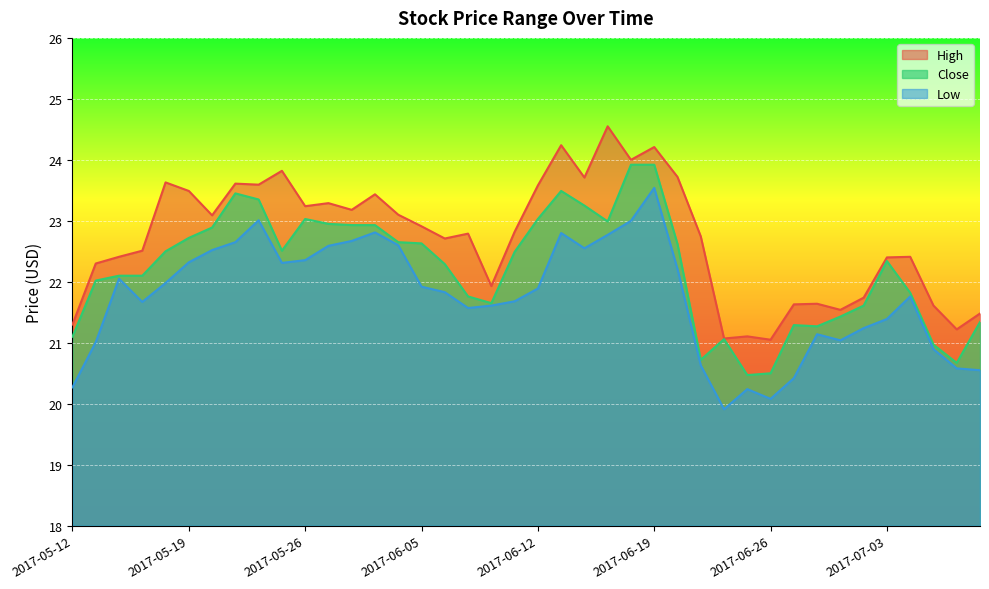

Reading right to left, what are all the values shown in this chart?

High: 21.5	21.2	21.6	22.4	22.4	21.7	21.5	21.6	21.6	21.0	21.1	21.1	22.7	23.7	24.2	24.0	24.5	23.7	24.2	23.6	22.8	21.9	22.8	22.7	22.9	23.1	23.4	23.2	23.3	23.2	23.8	23.6	23.6	23.1	23.5	23.6	22.5	22.4	22.3	21.3
Close: 21.3	20.7	21.0	21.8	22.3	21.6	21.4	21.3	21.3	20.5	20.5	21.1	20.7	22.6	23.9	23.9	23.0	23.2	23.5	23.0	22.5	21.6	21.8	22.3	22.6	22.6	22.9	22.9	23.0	23.0	22.5	23.4	23.5	22.9	22.7	22.5	22.1	22.1	22.0	21.1
Low: 20.5	20.6	20.9	21.8	21.4	21.2	21.0	21.1	20.4	20.1	20.2	19.9	20.6	22.2	23.5	23.0	22.8	22.5	22.8	21.9	21.7	21.6	21.6	21.8	21.9	22.6	22.8	22.7	22.6	22.4	22.3	23.0	22.6	22.5	22.3	22.0	21.7	22.0	21.0	20.3